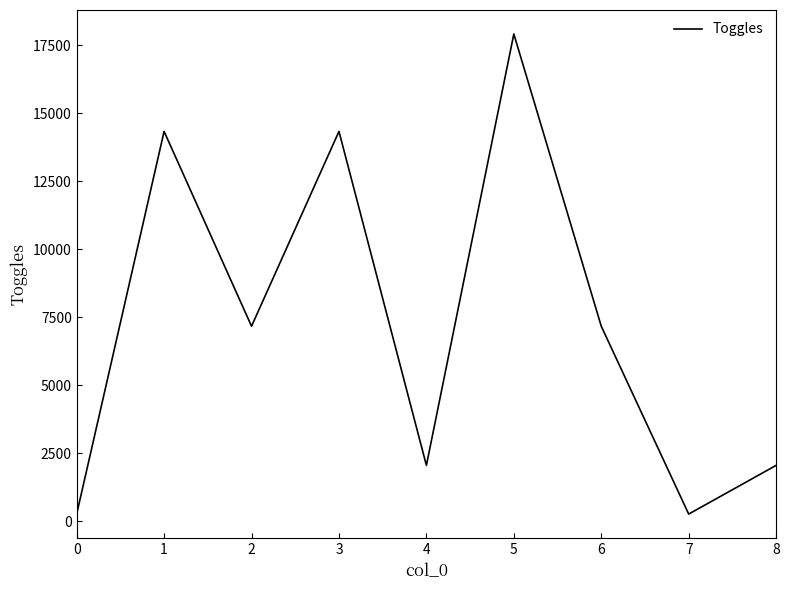

What is the difference between the maximum and second lowest values?

17664